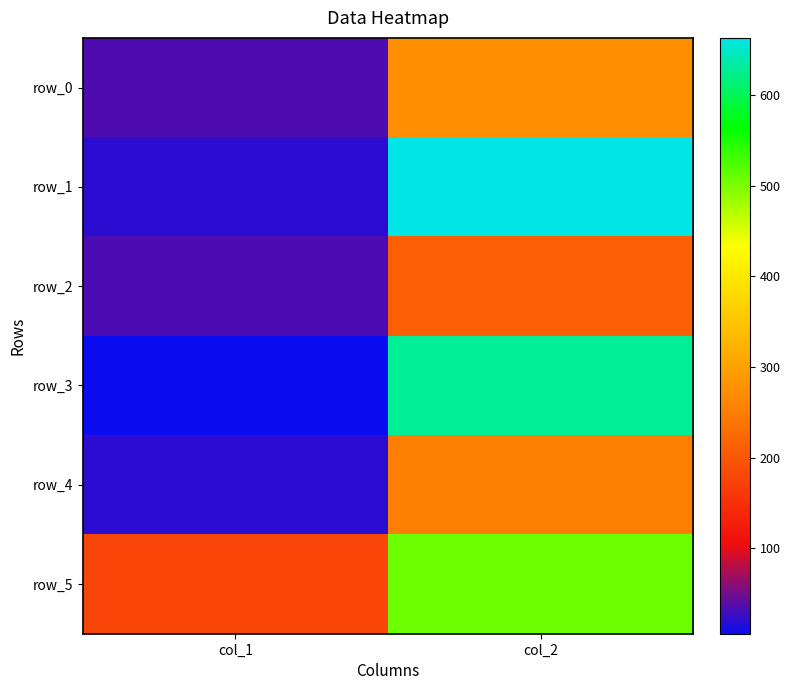

At which category is the sum across all series the highest?

col_2